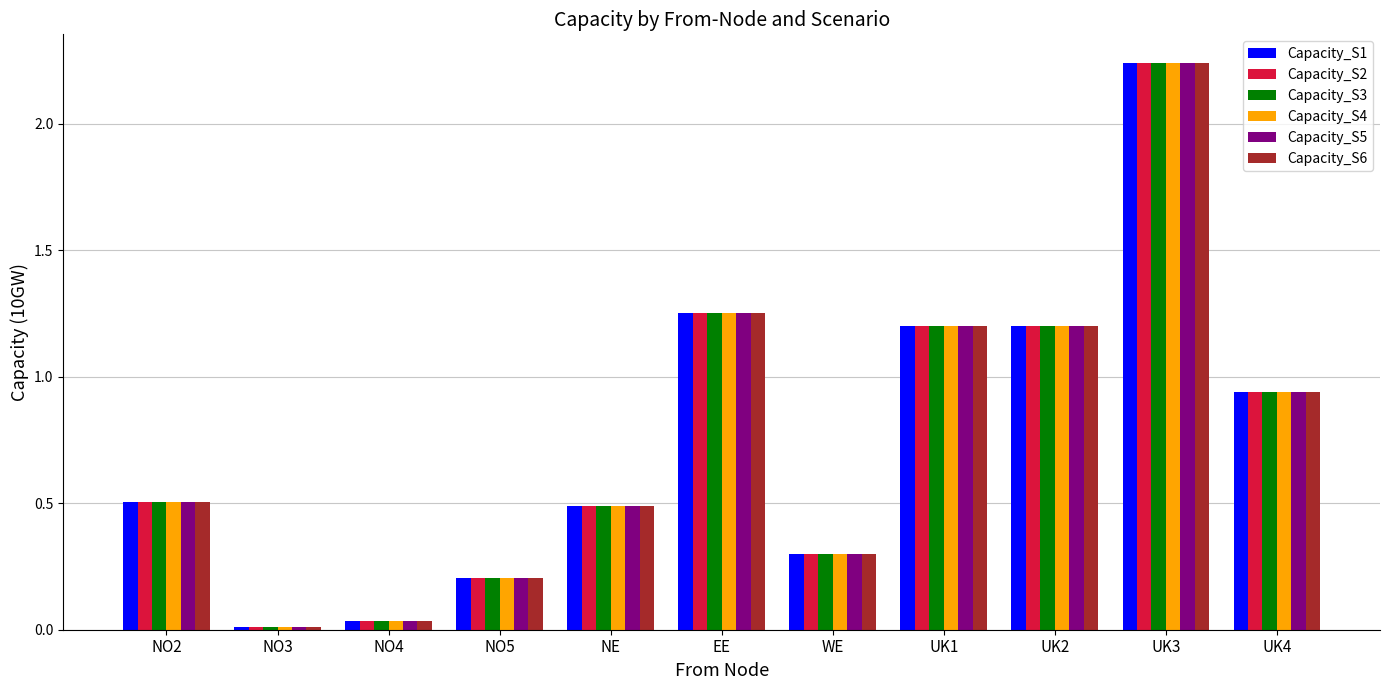

The Capacity_S4 series shows 0.2 at NO5. True or false?

True